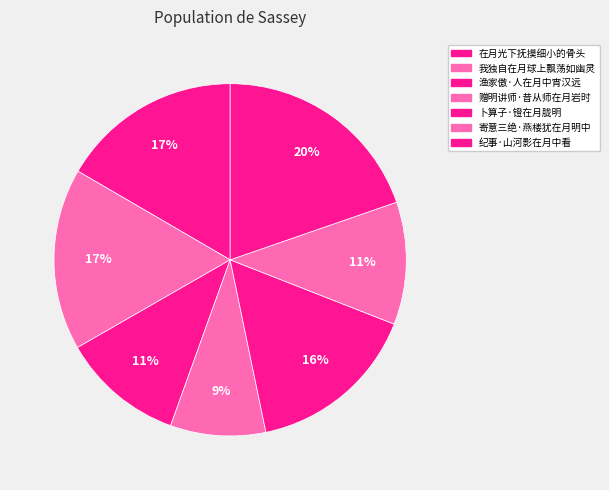

Is there any slice that represents more than half of the pie?

No